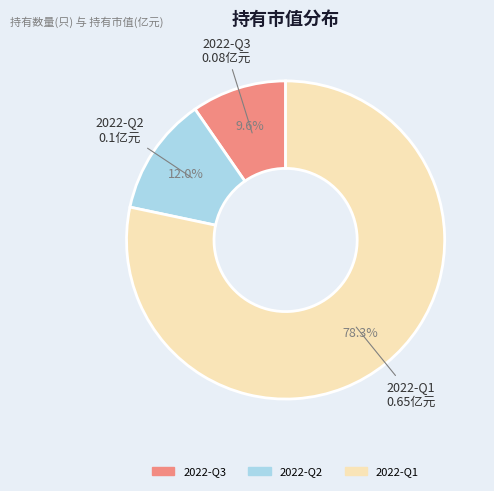

How many segments does this pie chart have?

3